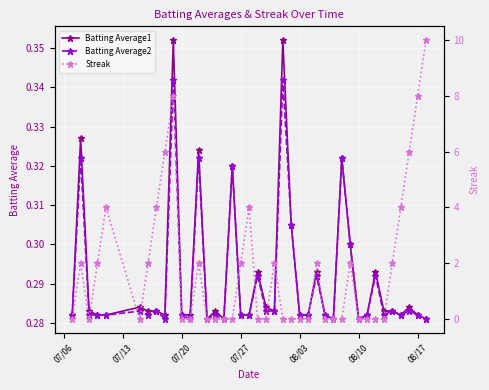

How many series are shown in this chart?

3